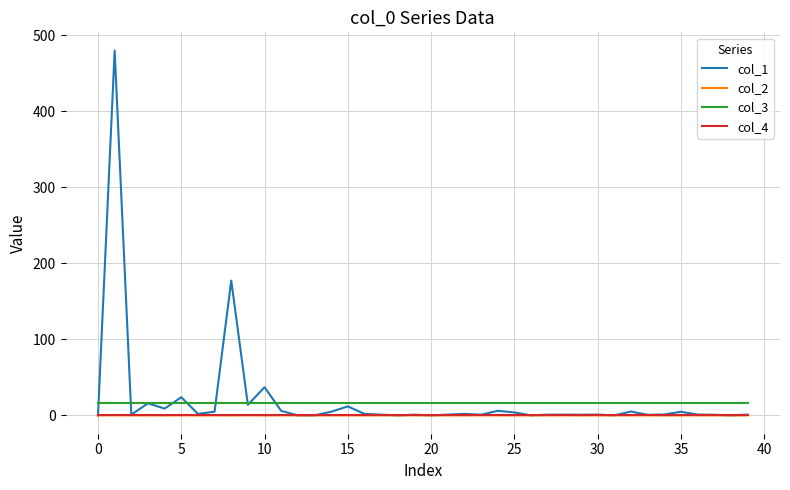

True or false: col_3 and col_4 intersect in this chart.

False